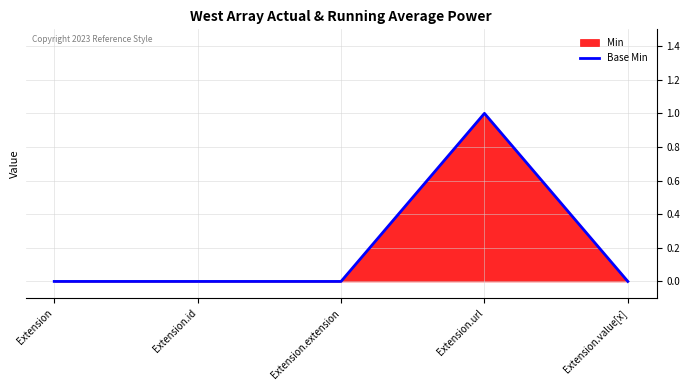

What is the change in value from Extension.id to Extension.url?

+1